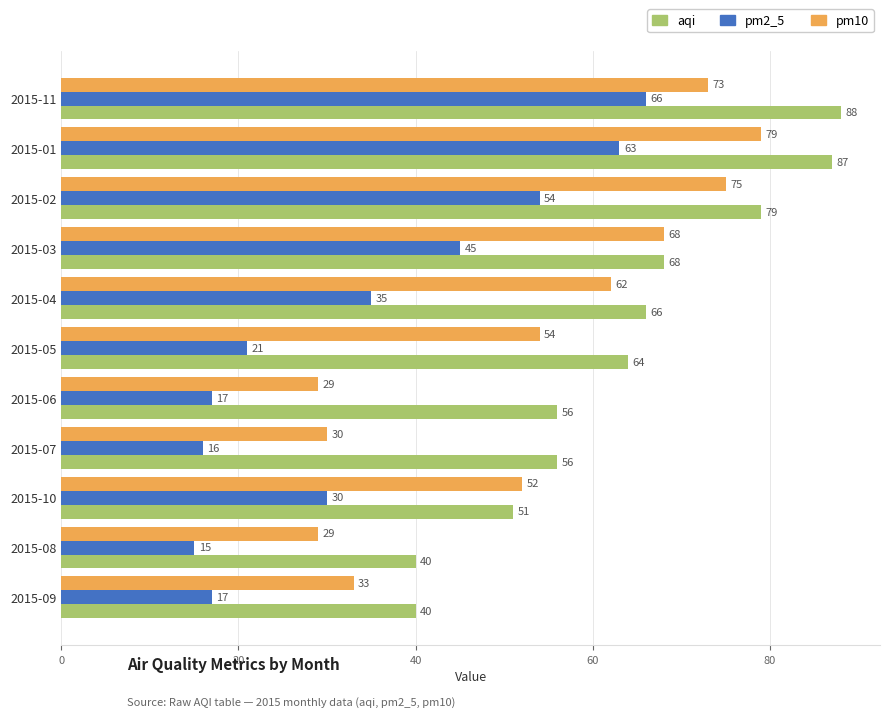

Rank the series by their average value, from highest to lowest.

aqi, pm10, pm2_5